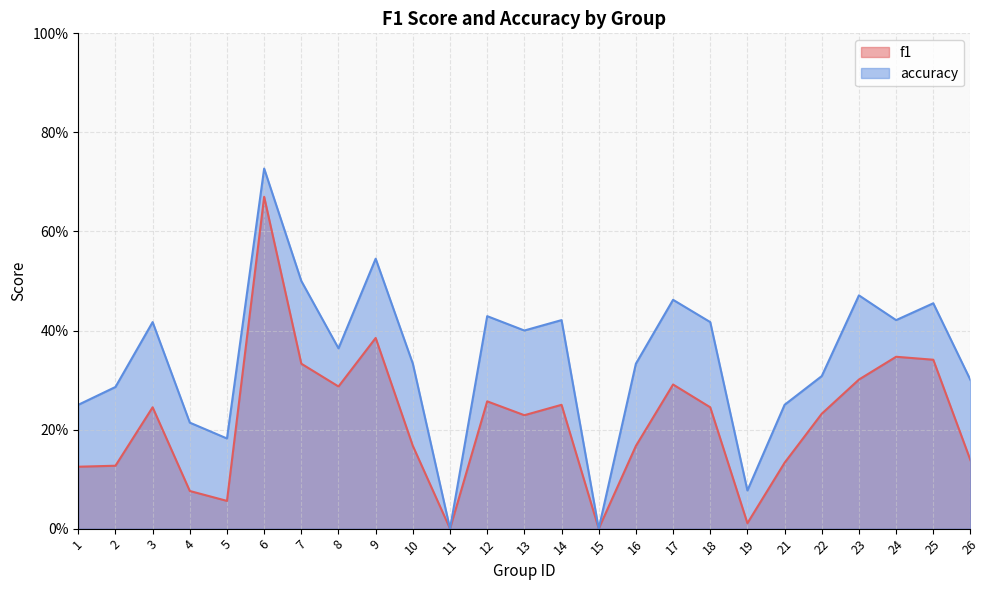

How many categories are shown in the chart?

25